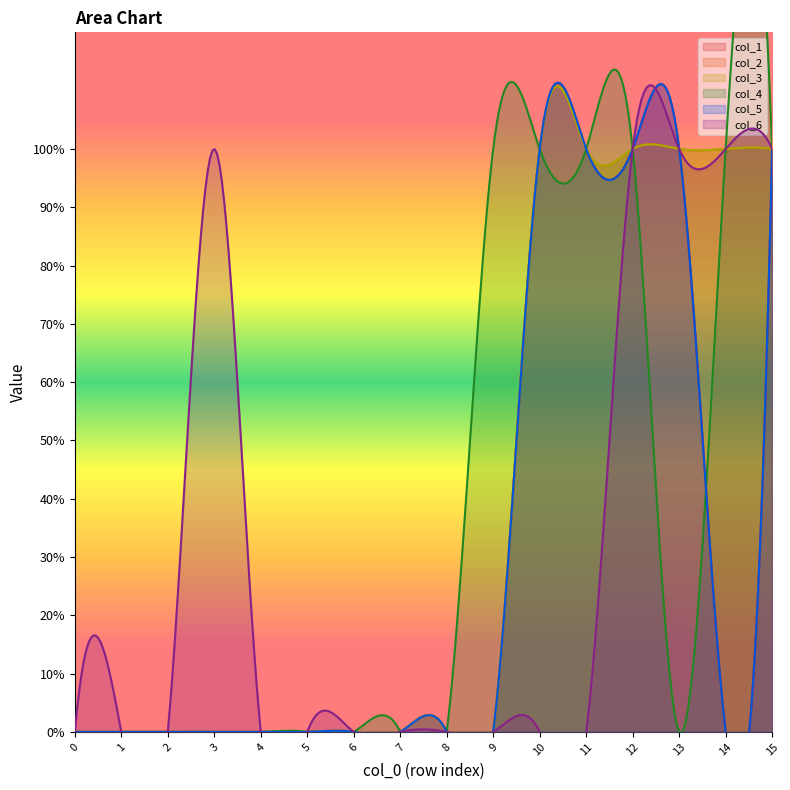

Between 2 and 15, which series saw the biggest shift?

col_1